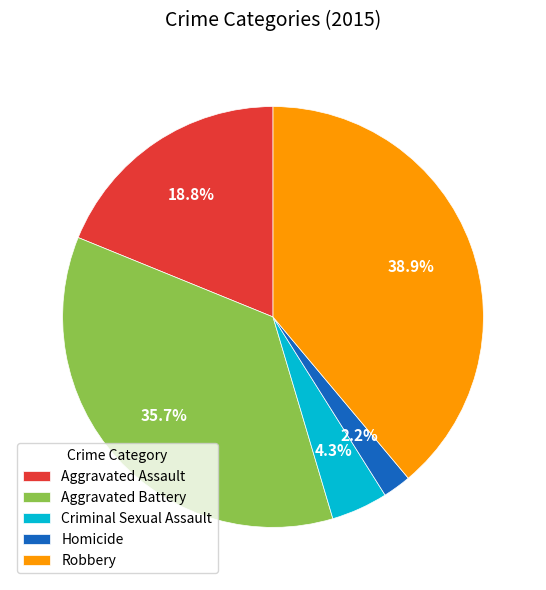

How many slices are in this pie chart?

5